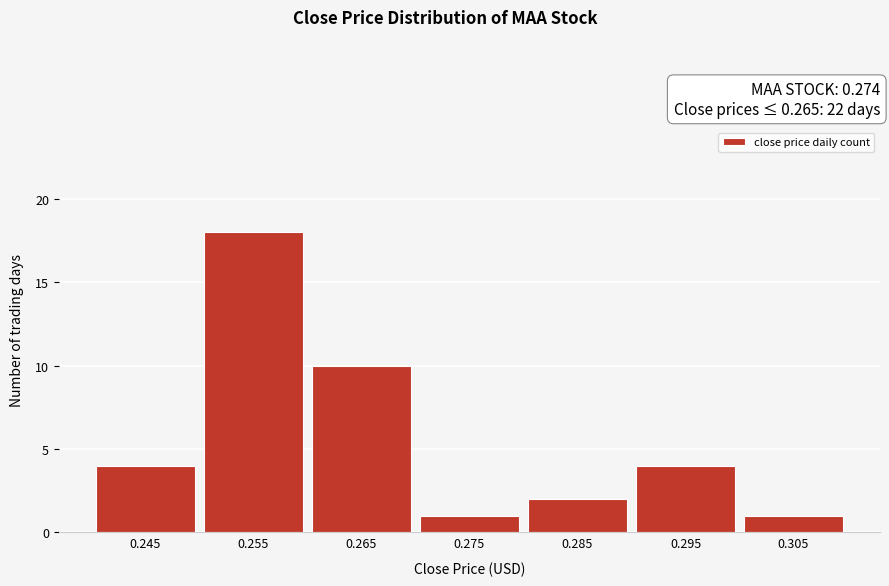

Reading left to right, what are all the values shown in this chart?

4	18	10	1	2	4	1